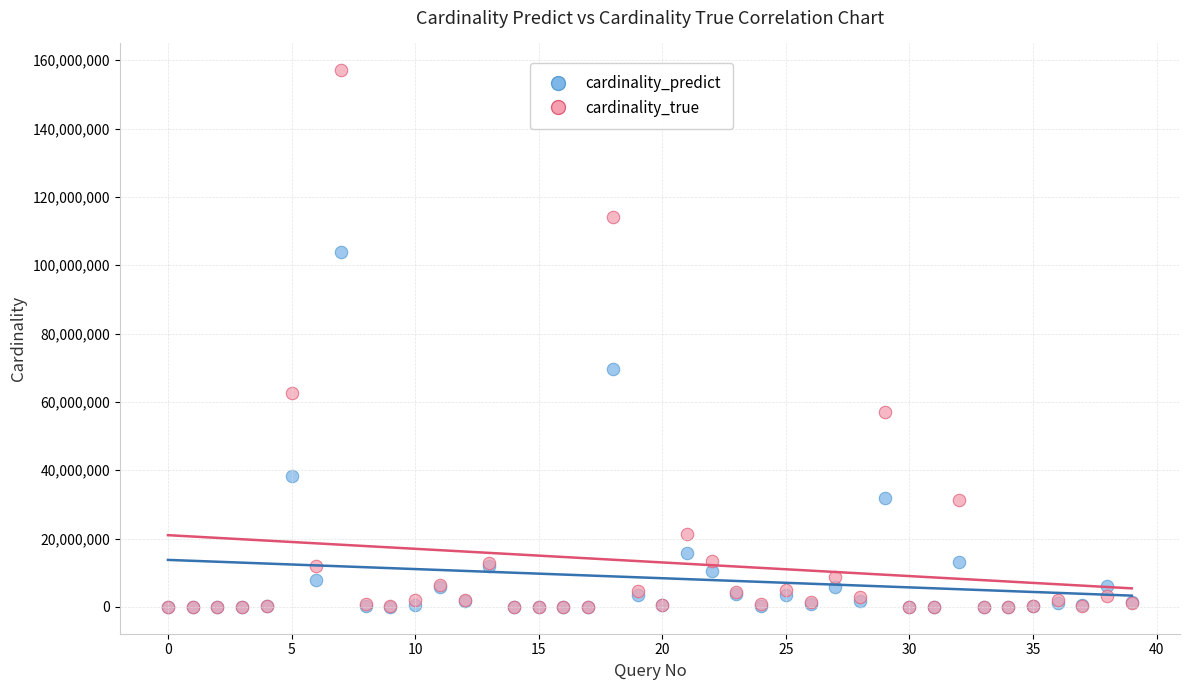

In the cardinality_true series, what Y value is closest to 78520824?

62682311.0